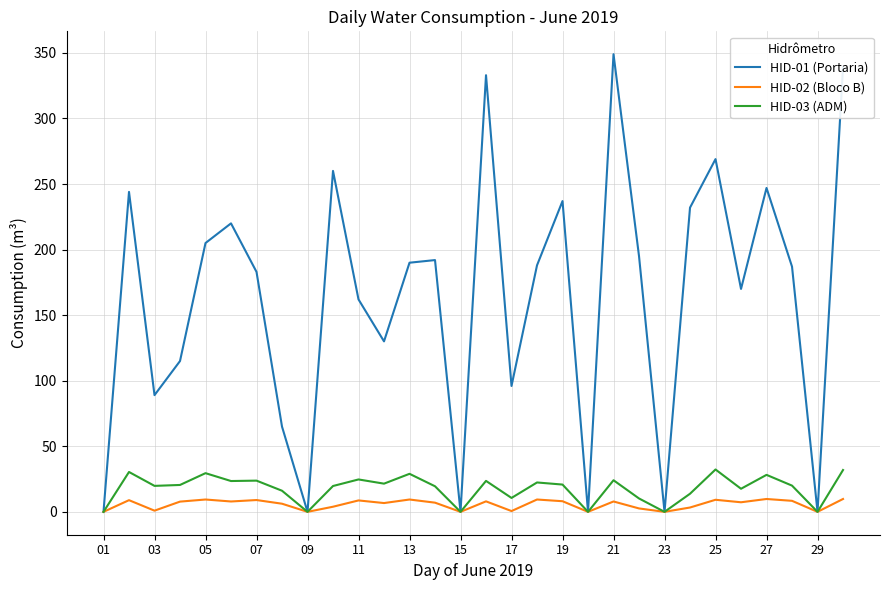

What is the maximum value shown in the chart?

349.0